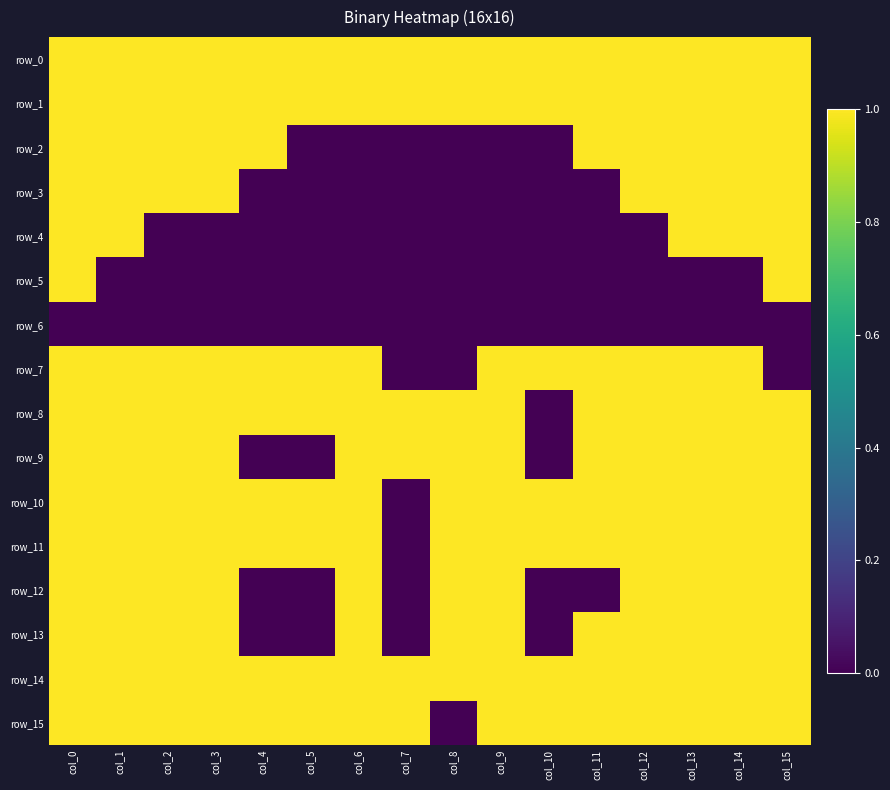

Which series changed the most between col_8 and col_9?

row_7